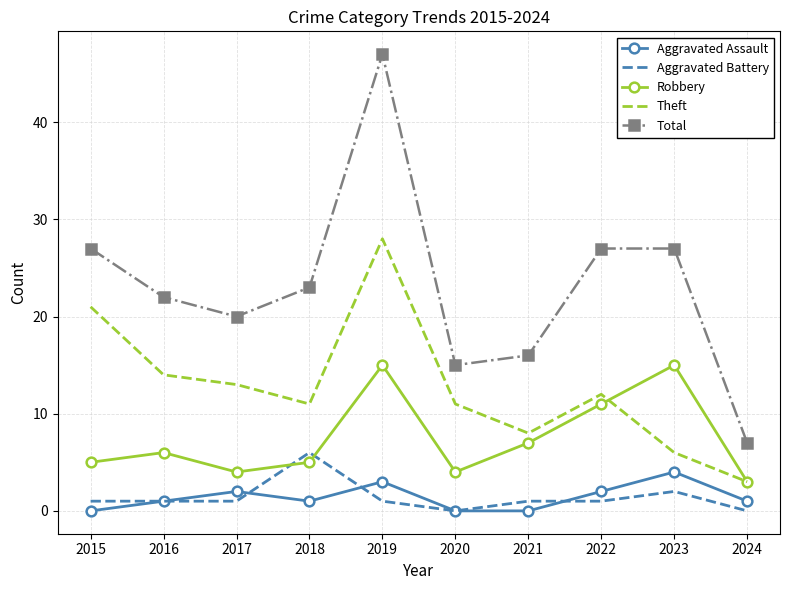

At how many categories does at least one series exceed 26?

4